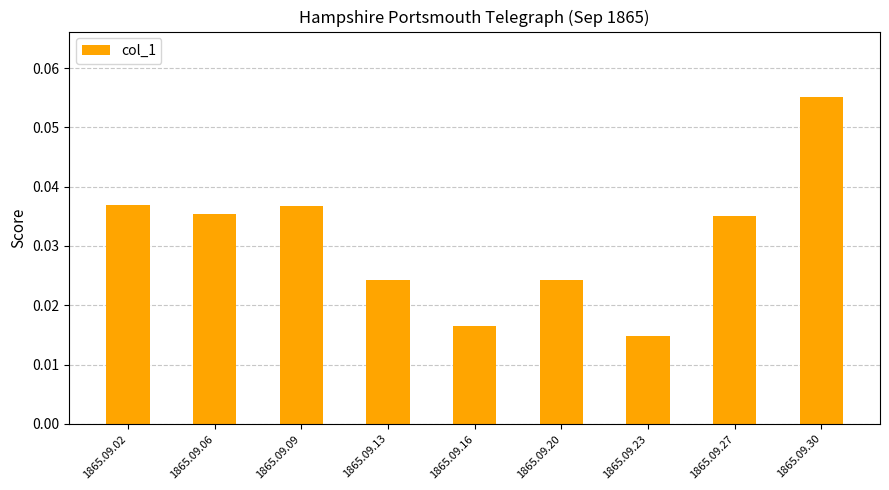

Which has a higher value, 1865.09.30 or 1865.09.23?

1865.09.30